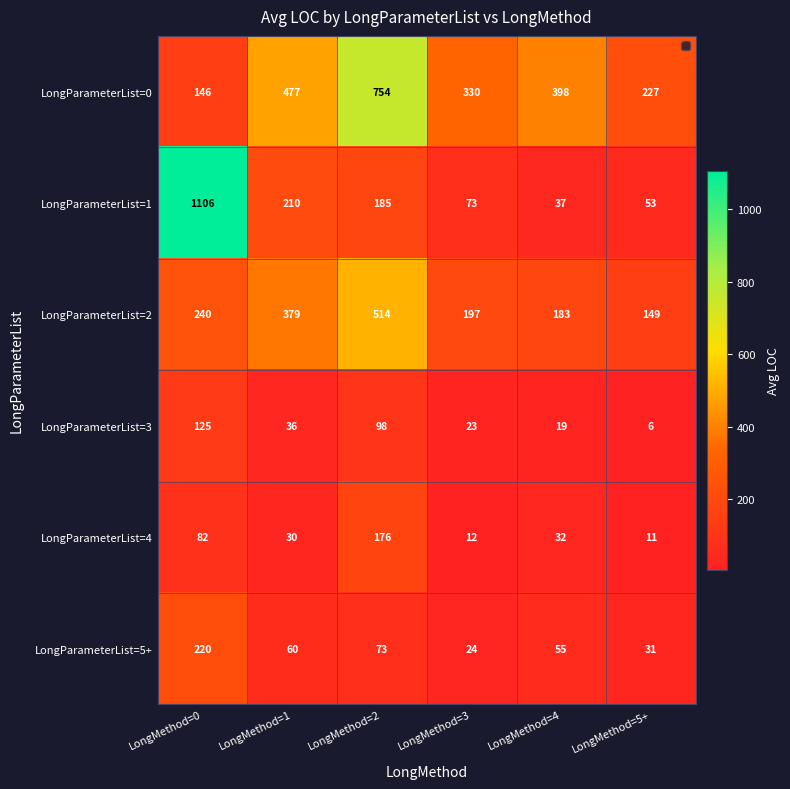

At how many categories does at least one series exceed 655?

2